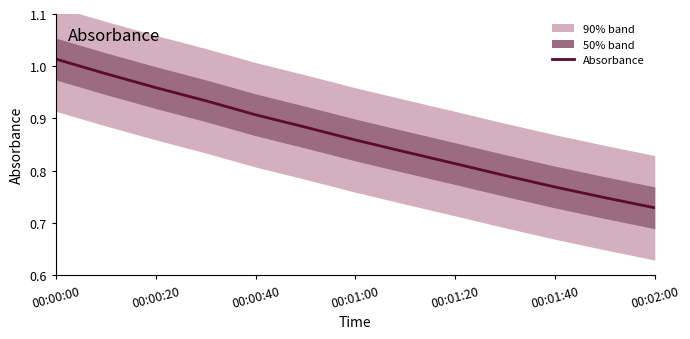

What is the sum of all values?

11.2